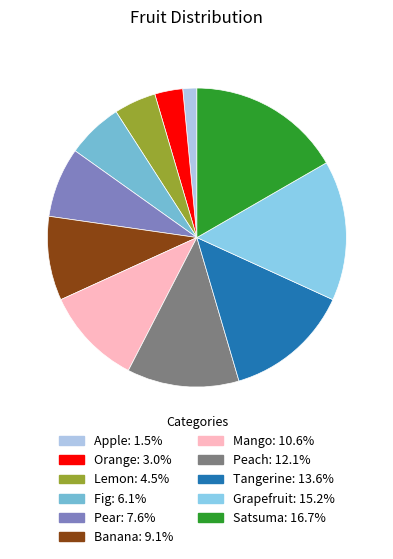

How many slices are in this pie chart?

11